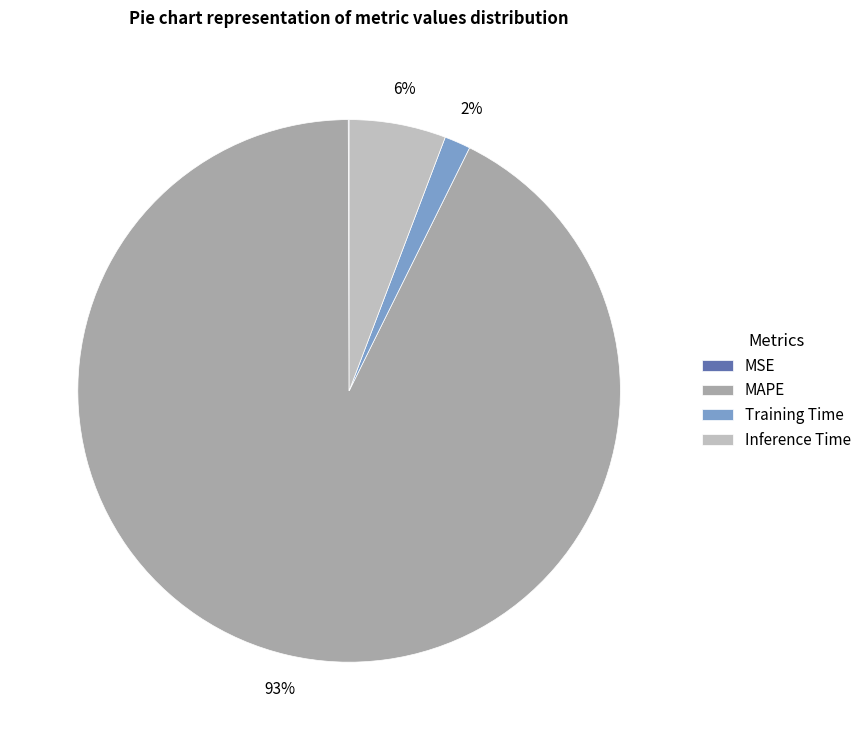

The Training Time slice represents 16% of the pie. True or false?

False